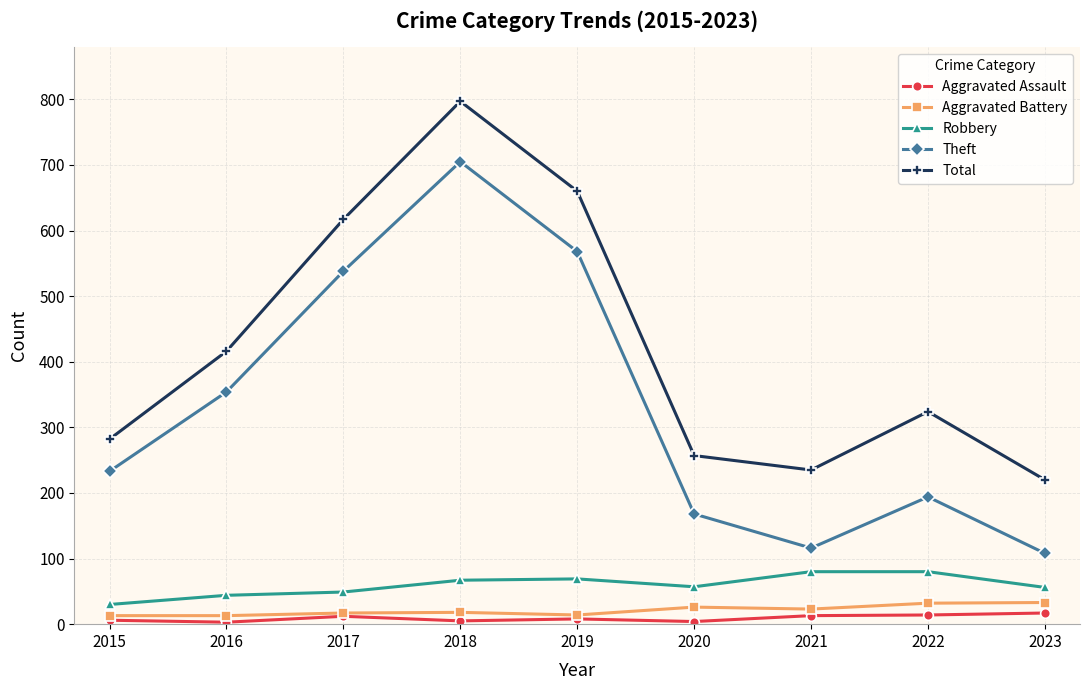

Rank the series at 2021 from lowest to highest value.

Aggravated Assault, Aggravated Battery, Robbery, Theft, Total